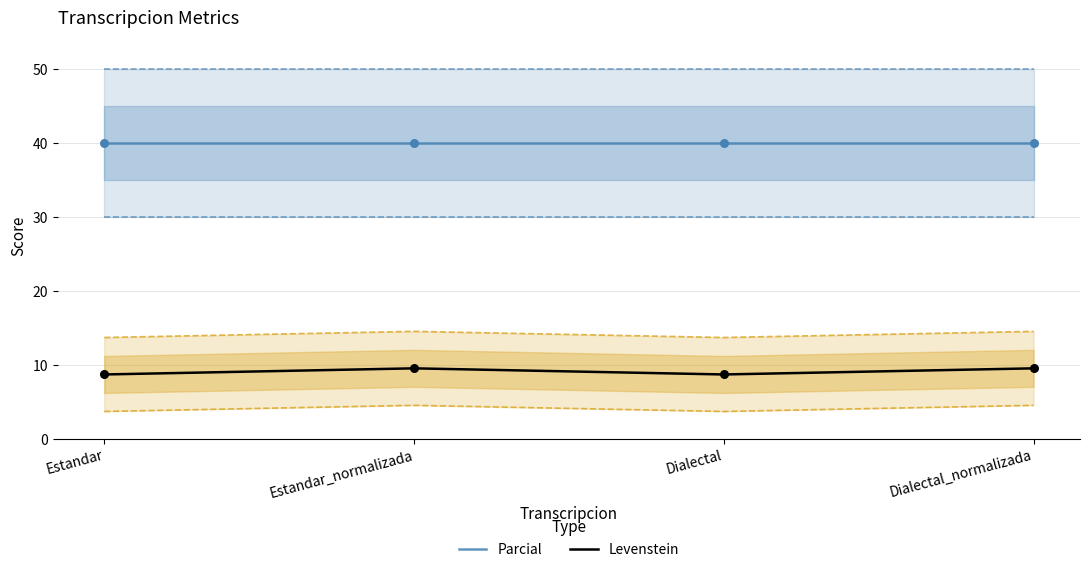

What is the total value across all series at Dialectal?

48.7